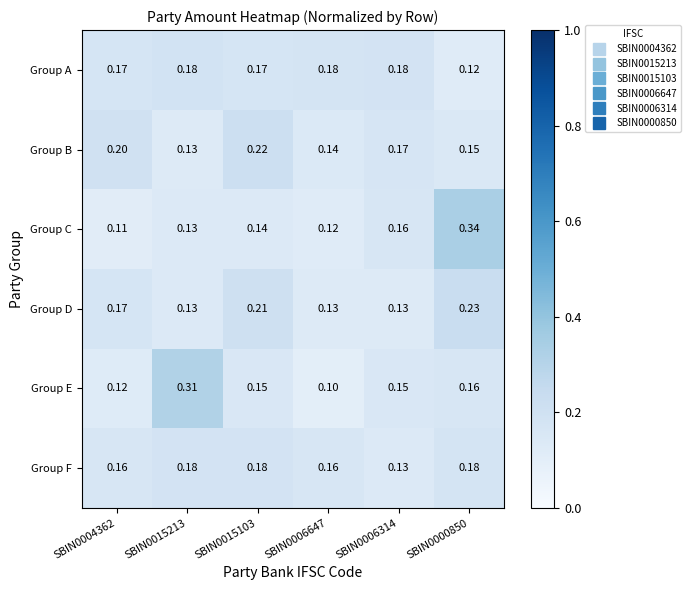

Rank the series at SBIN0000850 from lowest to highest value.

Group A, Group B, Group E, Group F, Group D, Group C